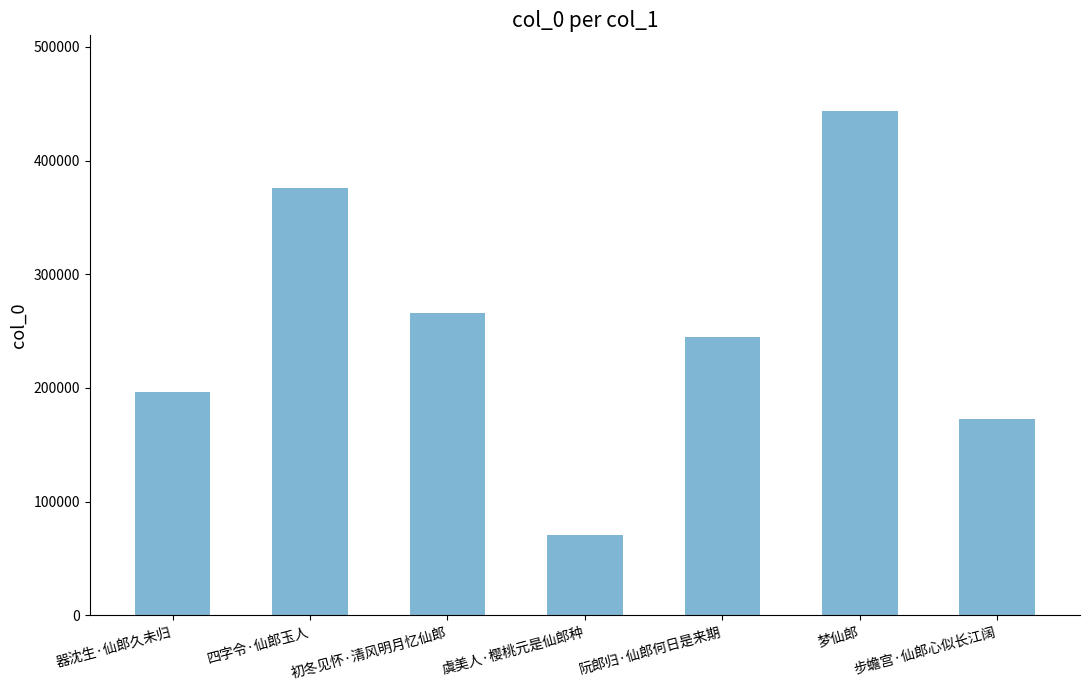

What is the label of the 3rd bar from the right?

阮郎归·仙郎何日是来期